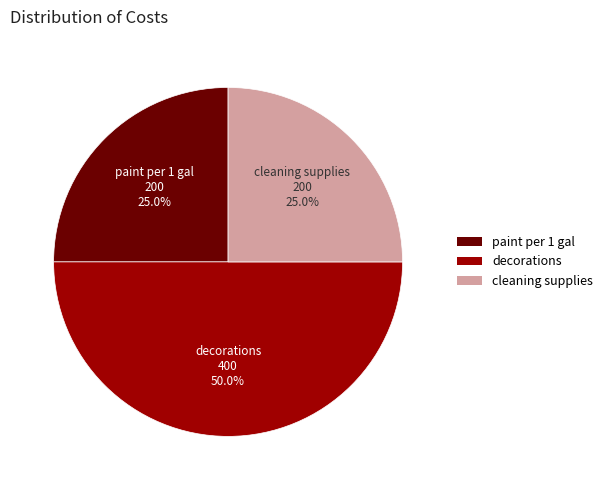

Which has a higher value, cleaning supplies or decorations?

decorations